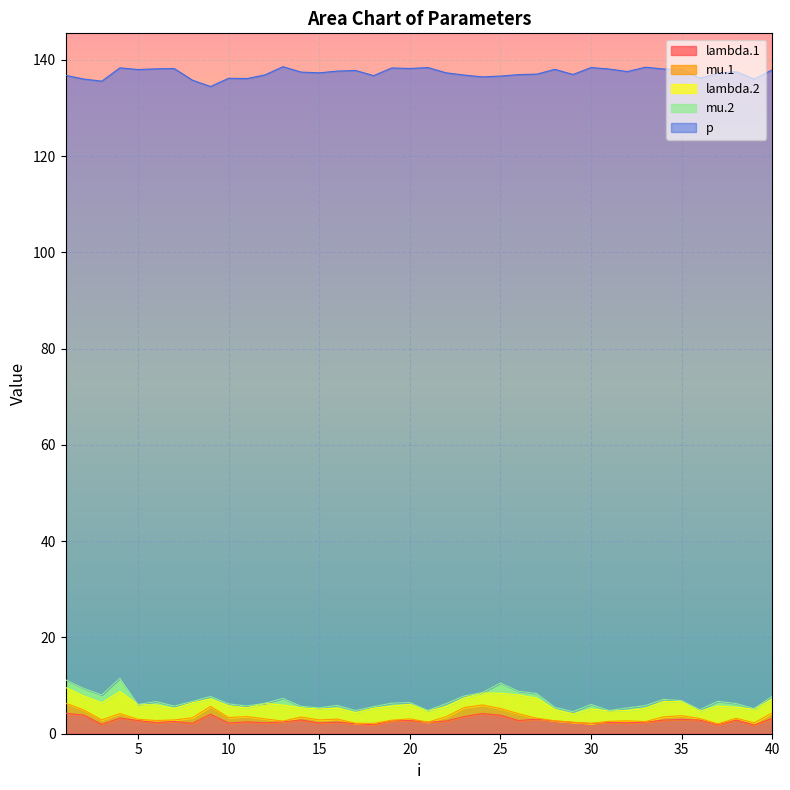

What is the value of the mu.1 point at the 27th from the left?

0.2